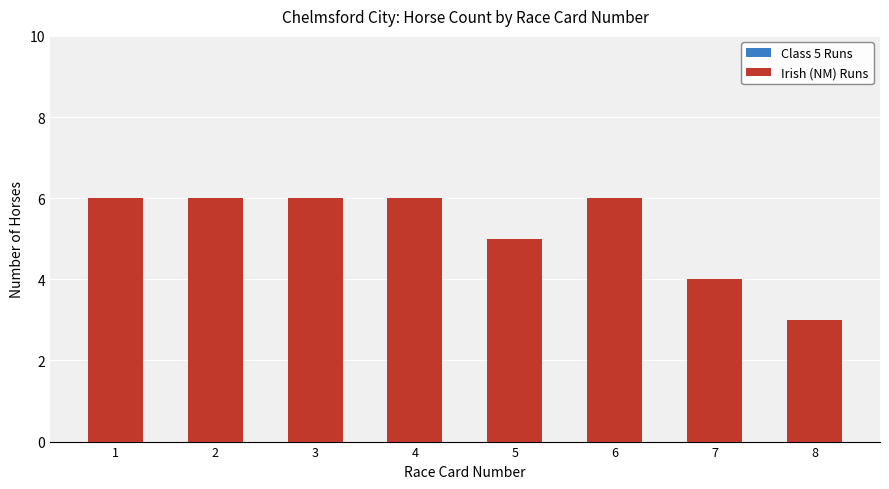

What is the greatest value displayed?

6